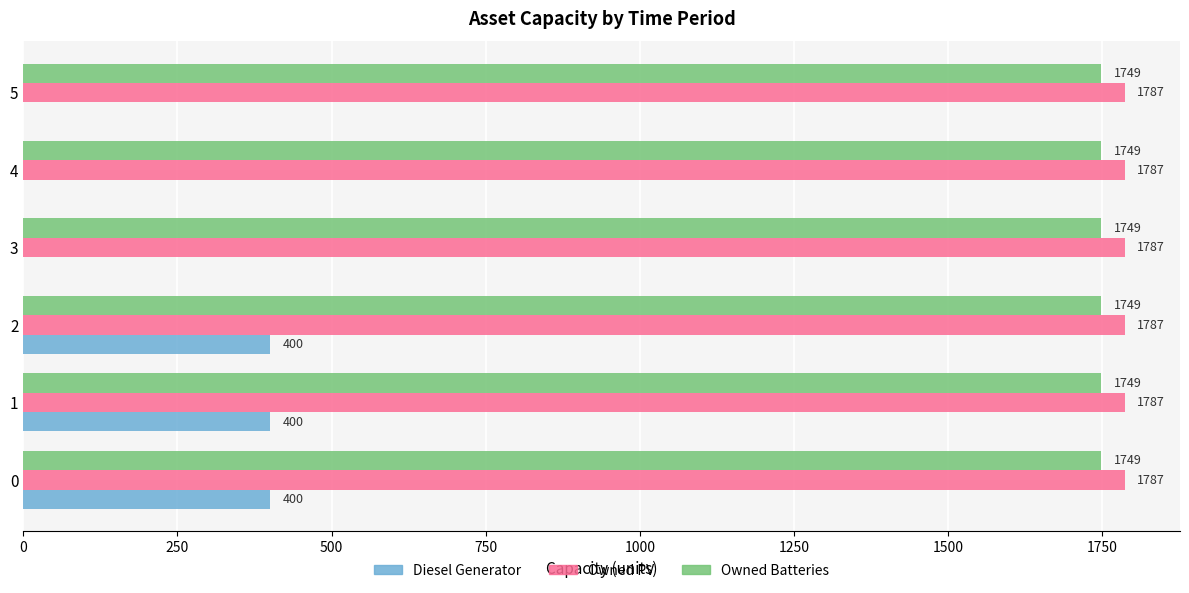

The Diesel Generator series shows -158 at 4. True or false?

False